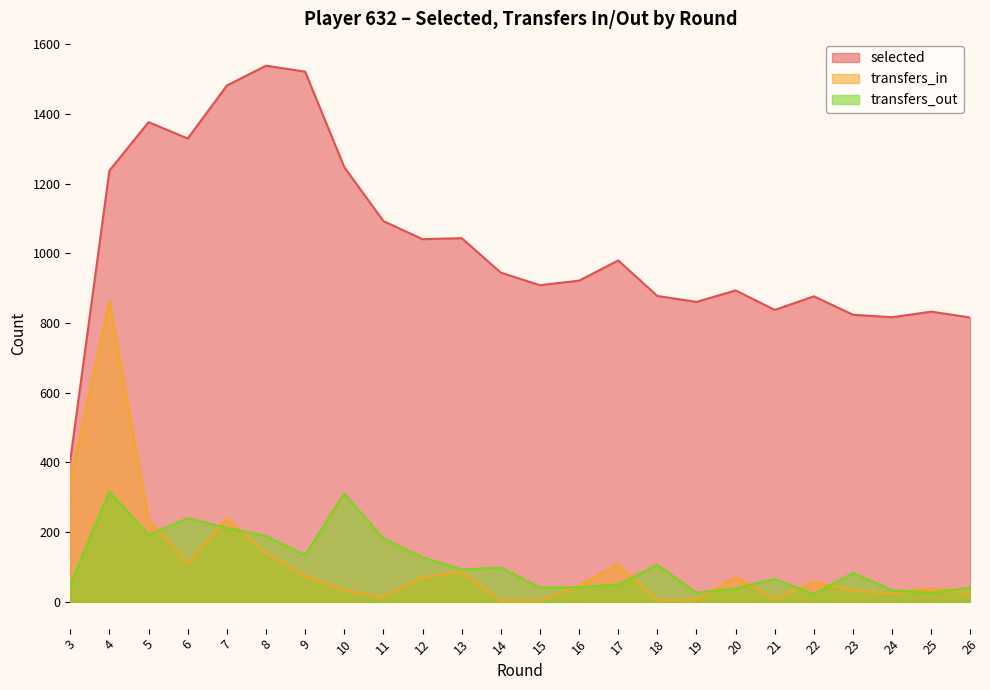

At how many categories does at least one series exceed 1444?

3